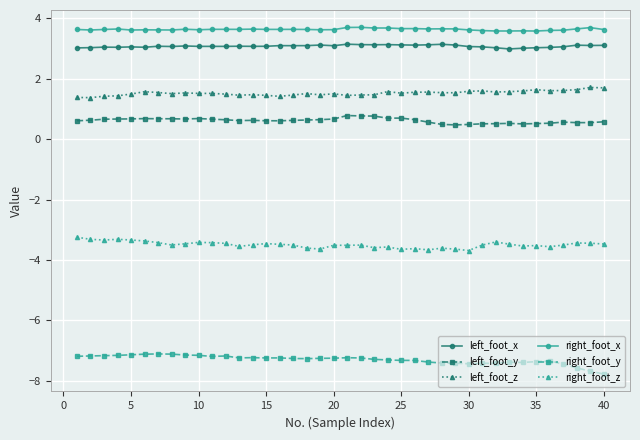

True or false: left_foot_z has more than 1 points higher than both neighbors.

True